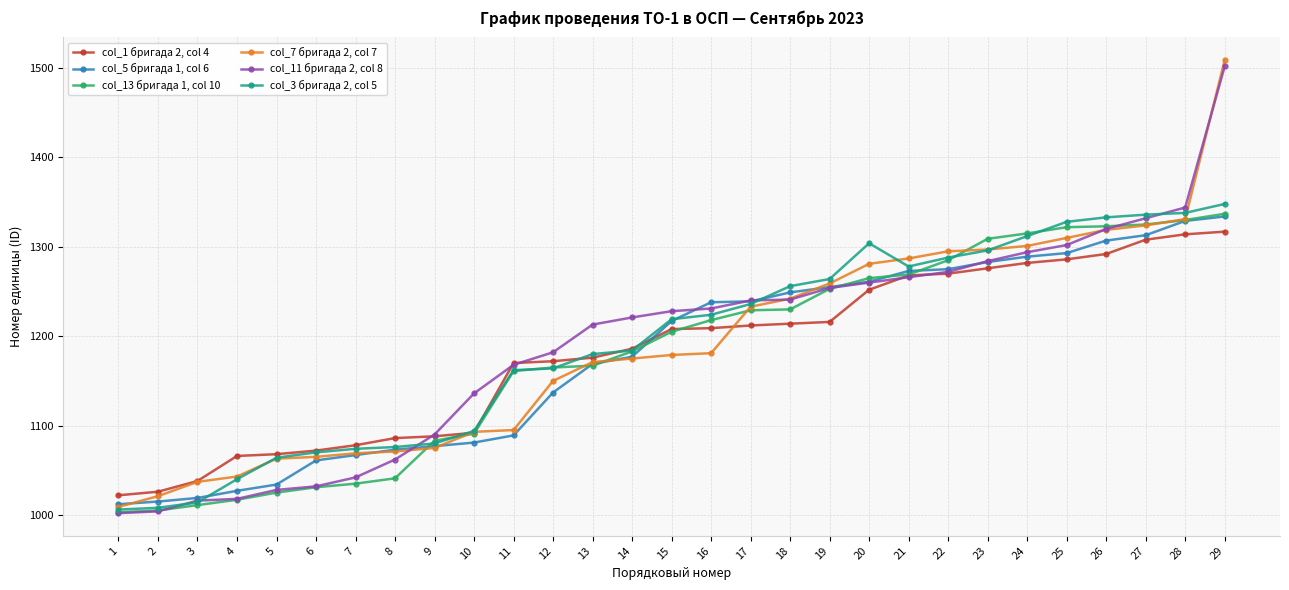

The col_1 бригада 2, col 4 series shows 534 at 19. True or false?

False